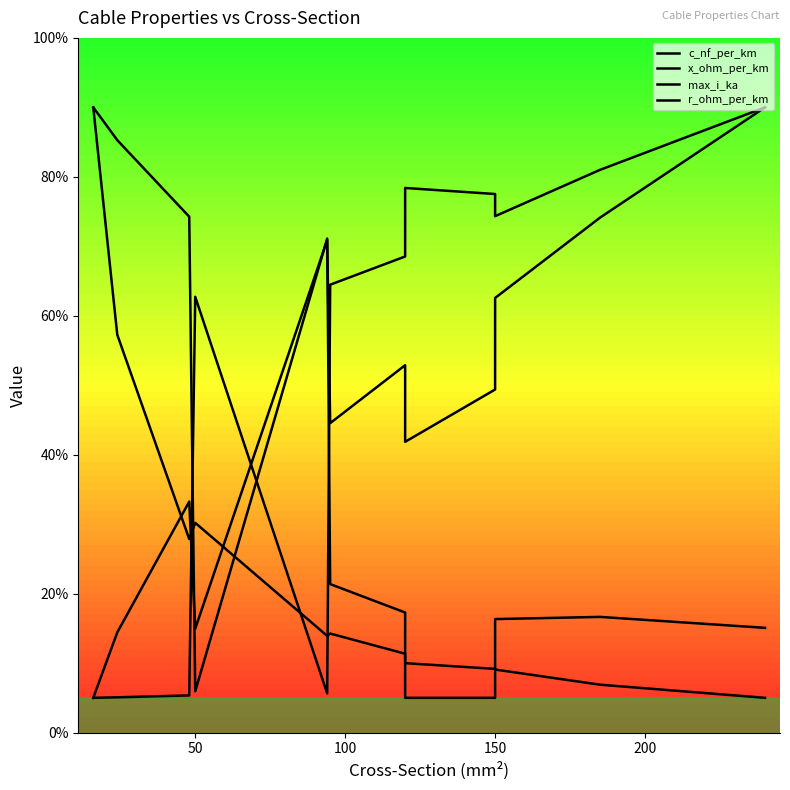

What is the smallest value displayed?

5.0